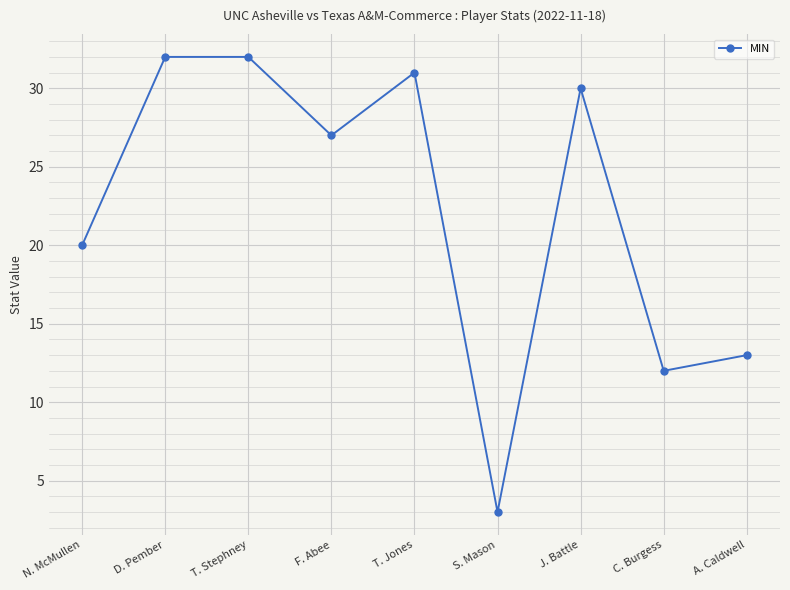

True or false: the data has more than 0 interior local peaks.

True